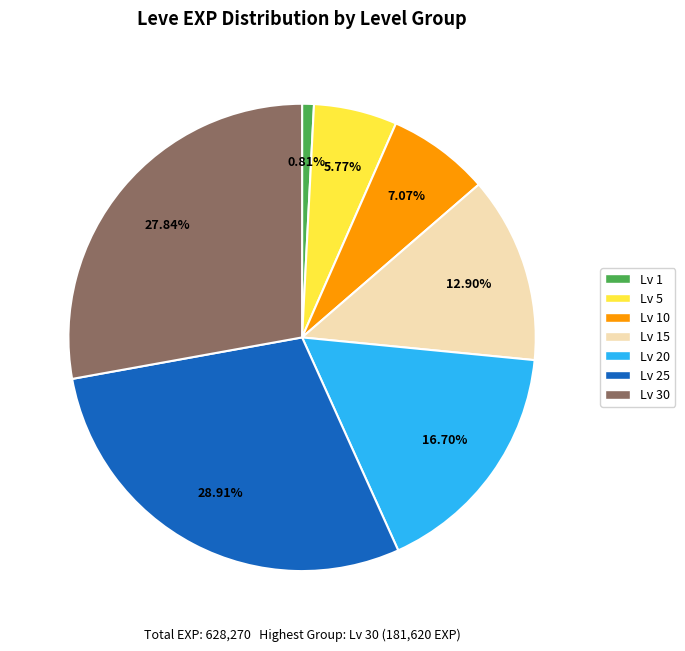

Is there a majority slice in this chart?

No